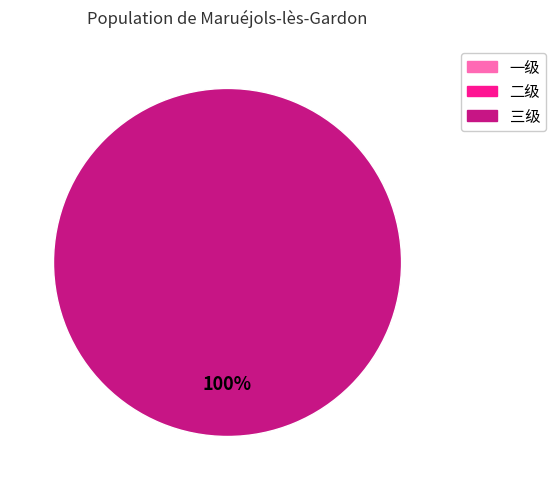

Does any single category account for the majority?

Yes